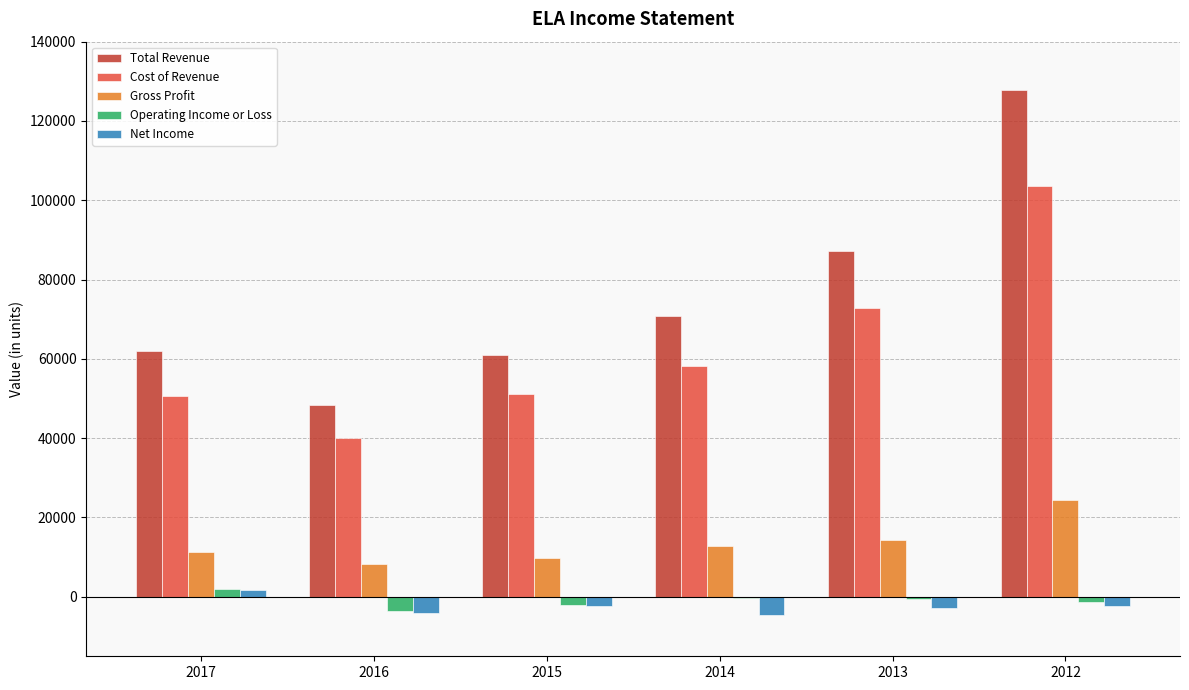

Which series has the largest total across all categories?

Total Revenue